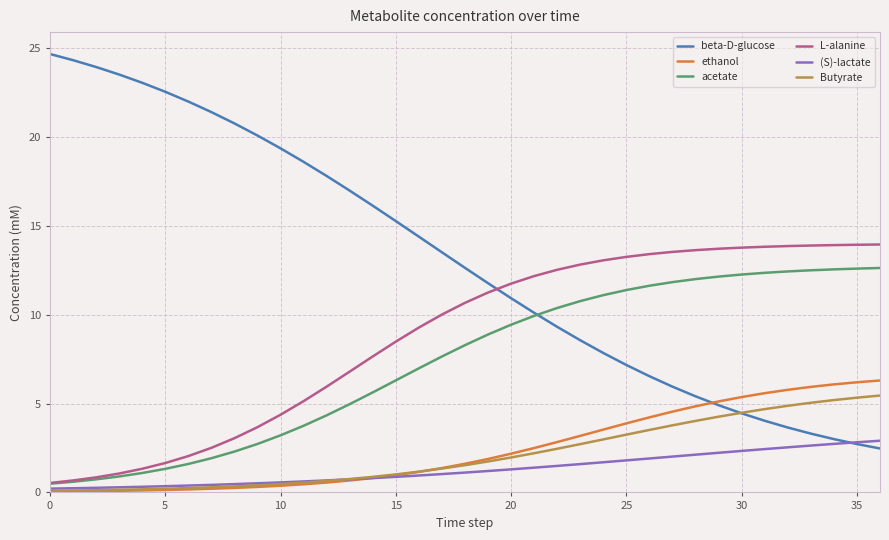

List the series in order of their peak value, lowest first.

(S)-lactate, Butyrate, ethanol, acetate, L-alanine, beta-D-glucose